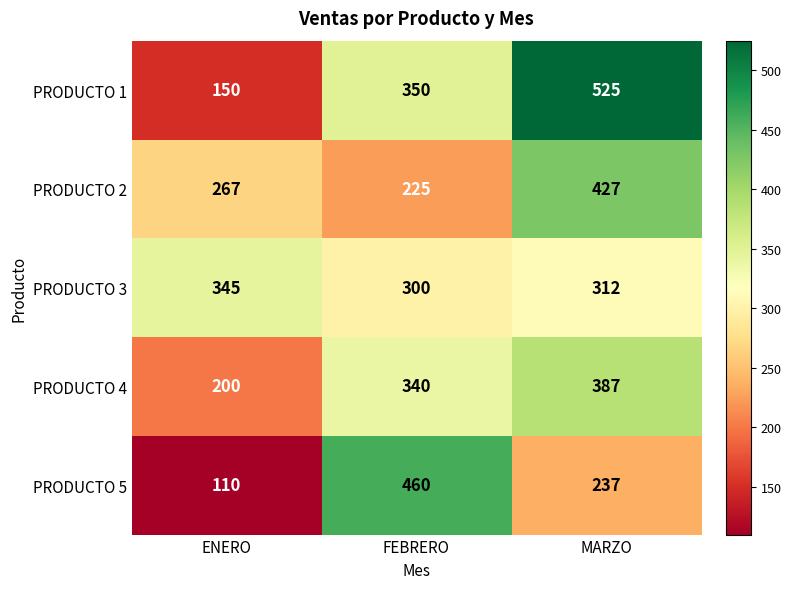

List the series in order of their peak value, highest first.

PRODUCTO 1, PRODUCTO 5, PRODUCTO 2, PRODUCTO 4, PRODUCTO 3